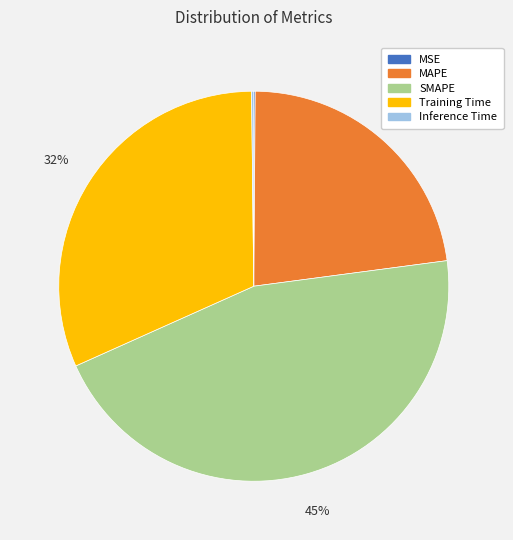

To the nearest percent, what is the average slice percentage?

20%